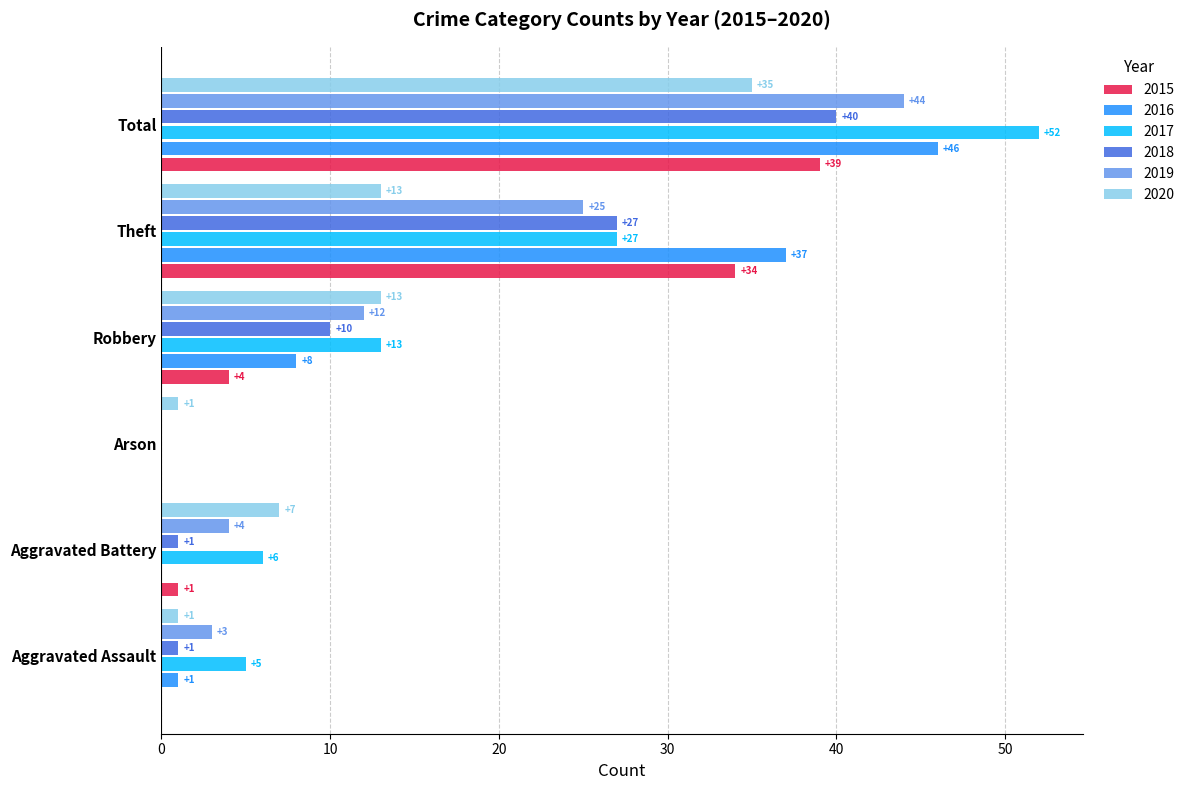

True or false: 2020 has a value of 1 at Arson.

True